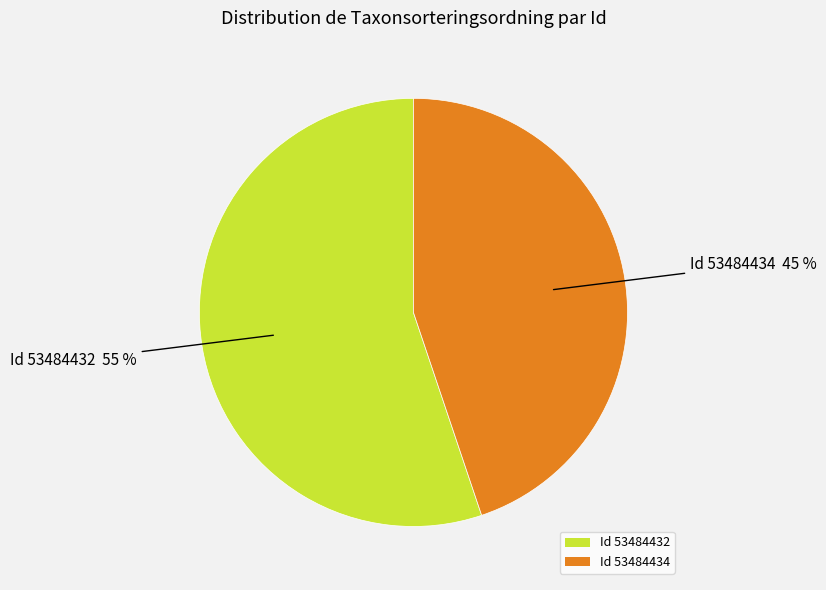

Approximately how many times larger is the value at Id 53484432 compared to Id 53484434?

1.2